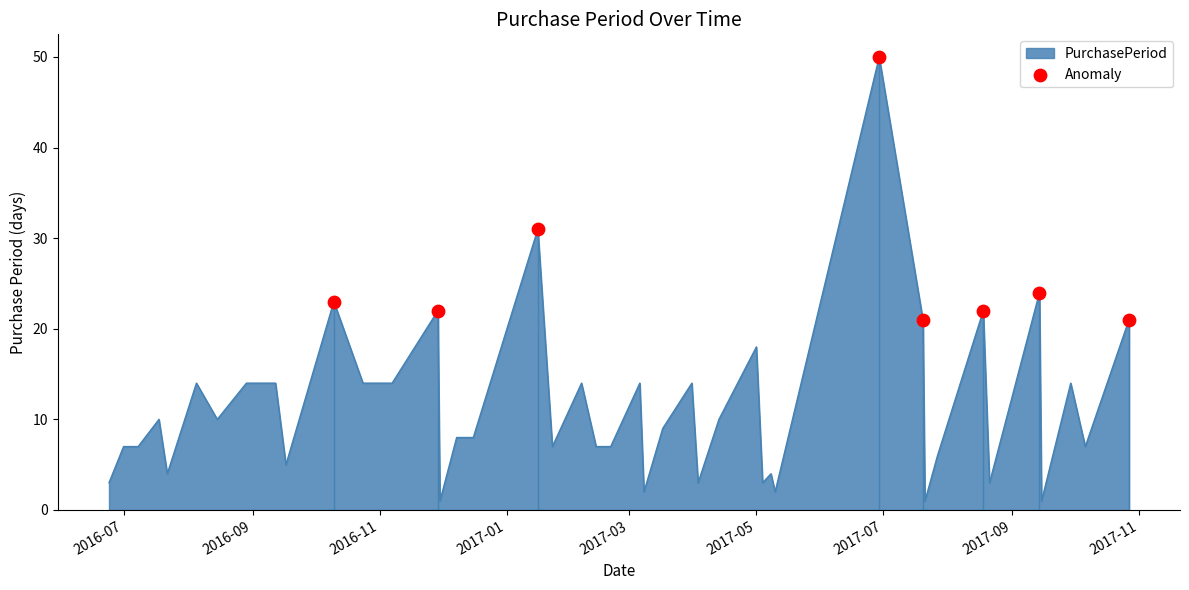

What is the difference between the maximum and minimum values?

49